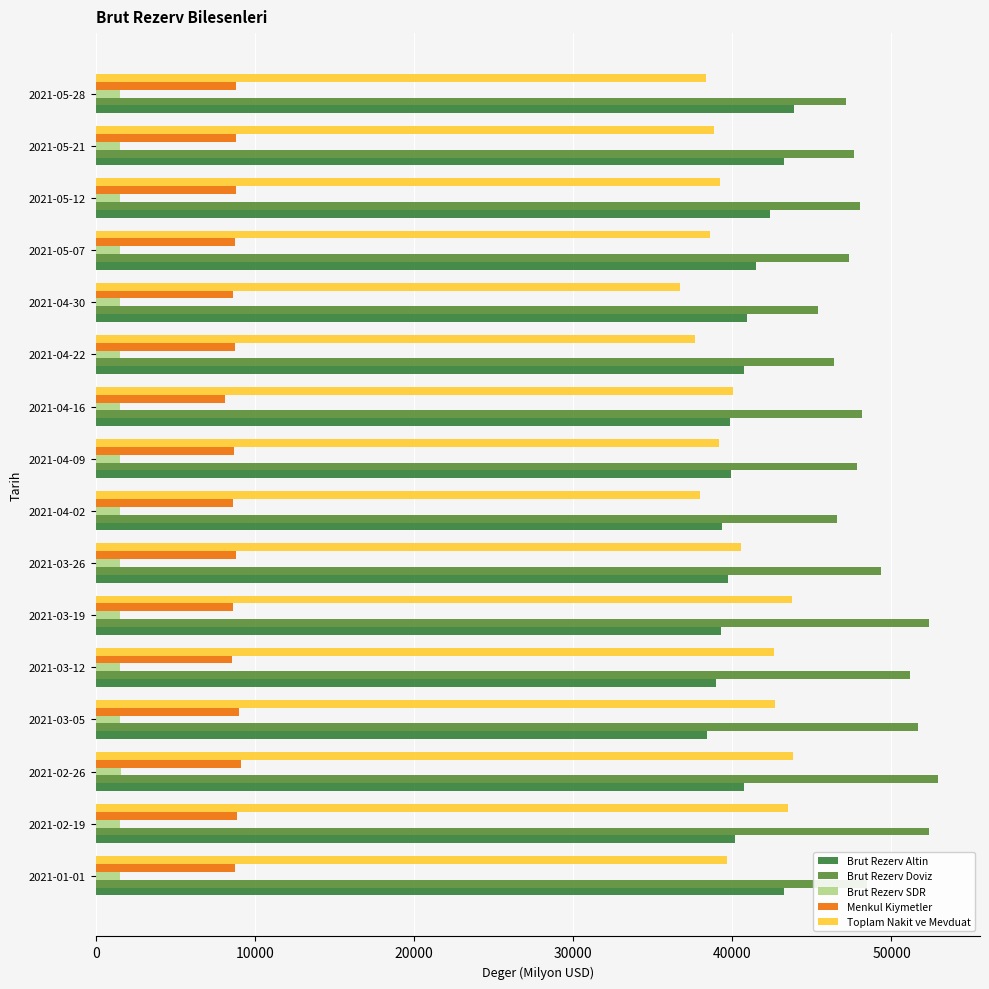

What is the minimum value shown in the chart?

1511.8